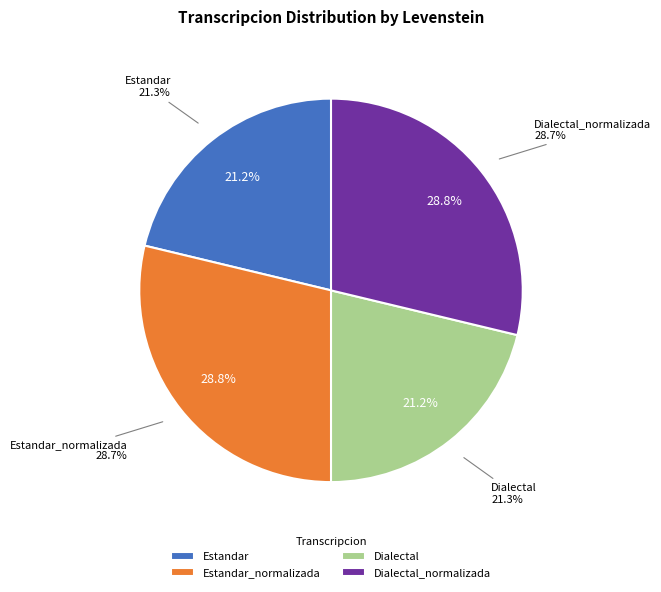

Does Estandar_normalizada account for over 50% of the chart?

No